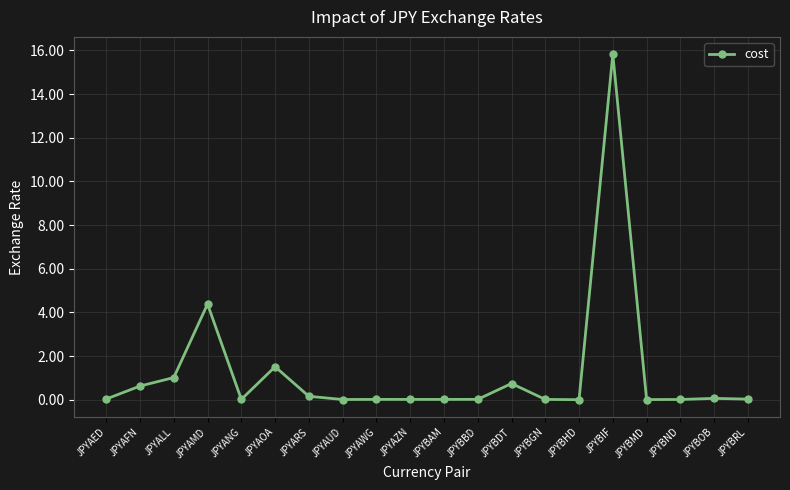

True or false: the data shows 0.0 at JPYAWG.

True